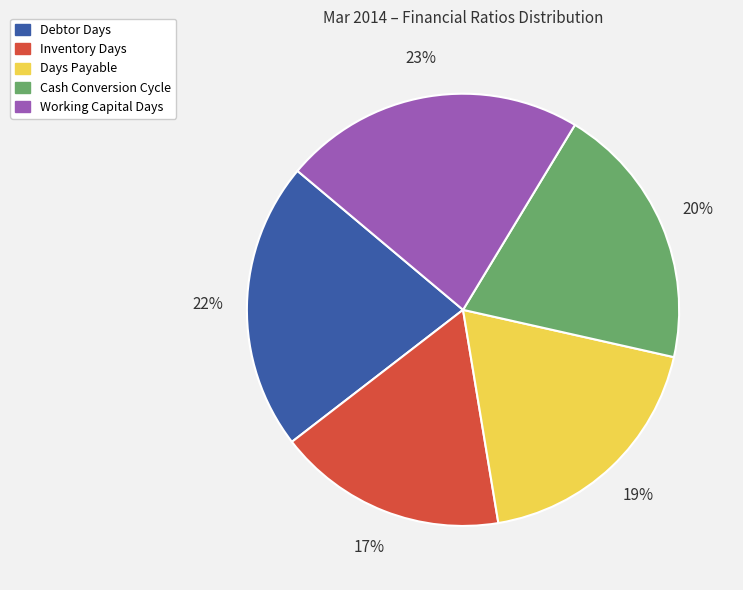

Which slice is the largest?

Working Capital Days